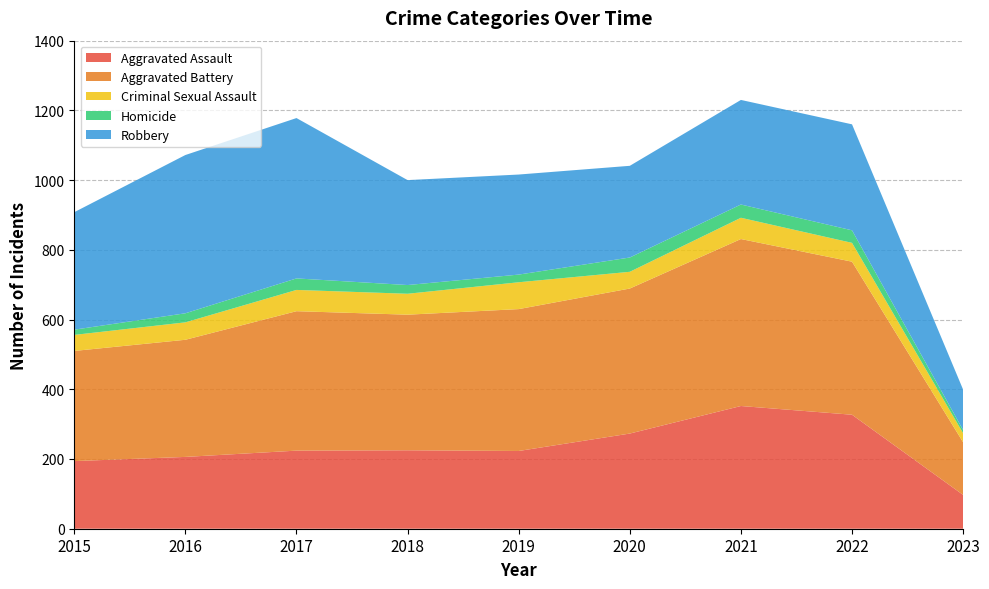

What is the greatest value displayed?

479